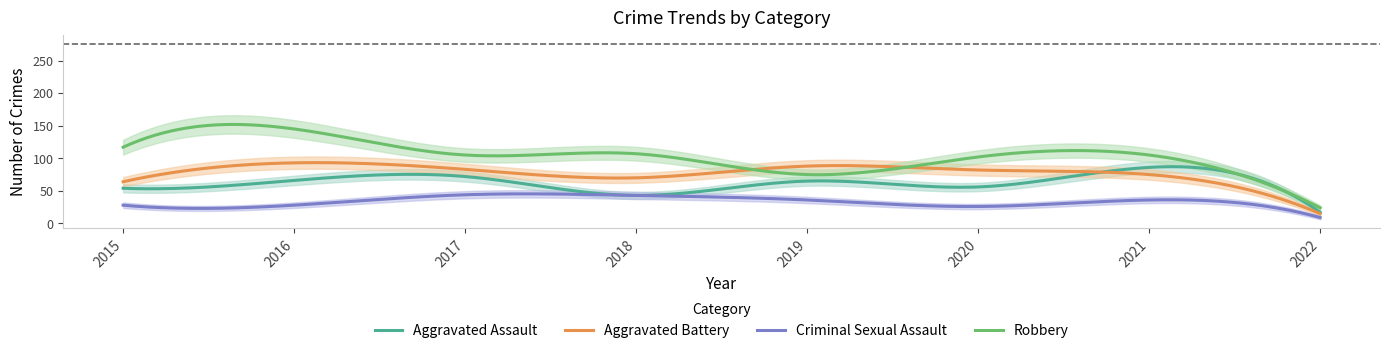

At which category does Aggravated Battery reach its first local peak?

2016